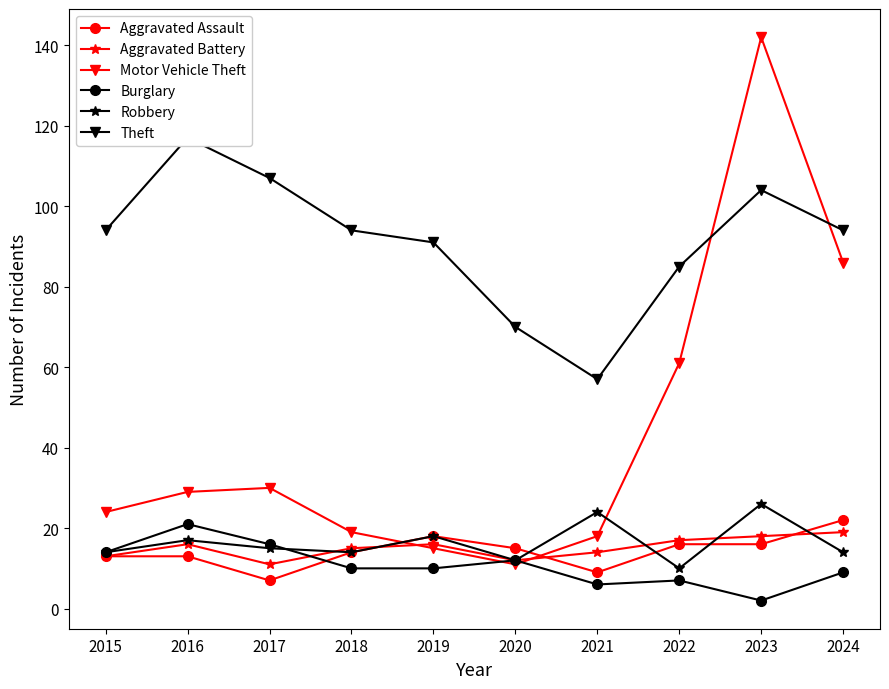

Reading right to left, extract all data points from this chart.

Aggravated Assault: 2024=22	2023=16	2022=16	2021=9	2020=15	2019=18	2018=14	2017=7	2016=13	2015=13
Aggravated Battery: 2024=19	2023=18	2022=17	2021=14	2020=12	2019=16	2018=15	2017=11	2016=16	2015=13
Motor Vehicle Theft: 2024=86	2023=142	2022=61	2021=18	2020=11	2019=15	2018=19	2017=30	2016=29	2015=24
Burglary: 2024=9	2023=2	2022=7	2021=6	2020=12	2019=10	2018=10	2017=16	2016=21	2015=14
Robbery: 2024=14	2023=26	2022=10	2021=24	2020=12	2019=18	2018=14	2017=15	2016=17	2015=14
Theft: 2024=94	2023=104	2022=85	2021=57	2020=70	2019=91	2018=94	2017=107	2016=117	2015=94